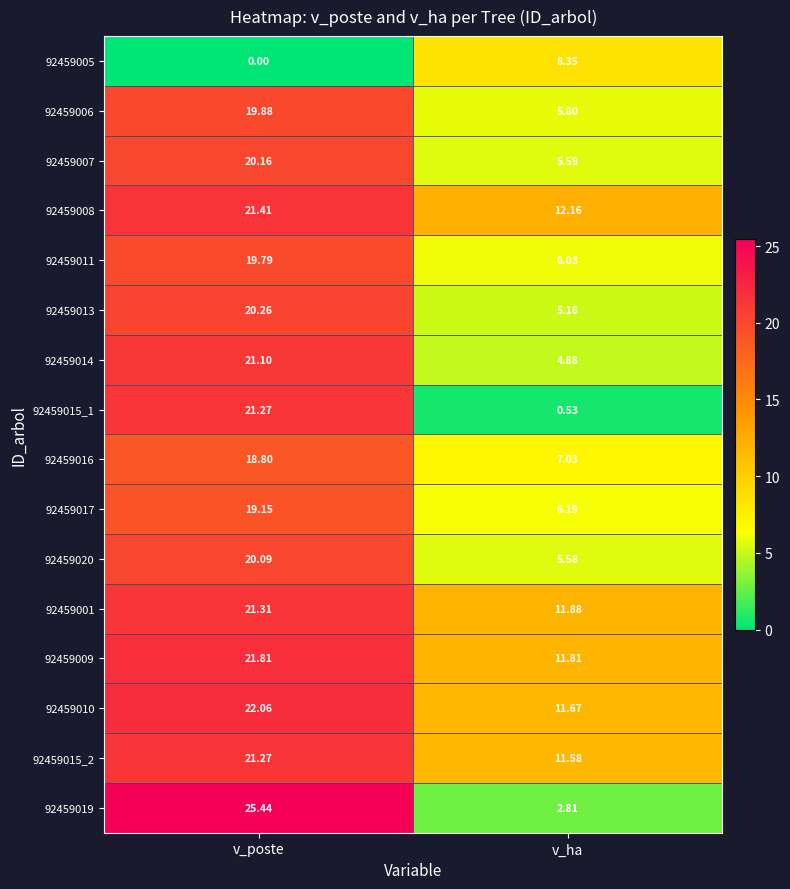

Which label corresponds to the largest value in the chart?

v_poste